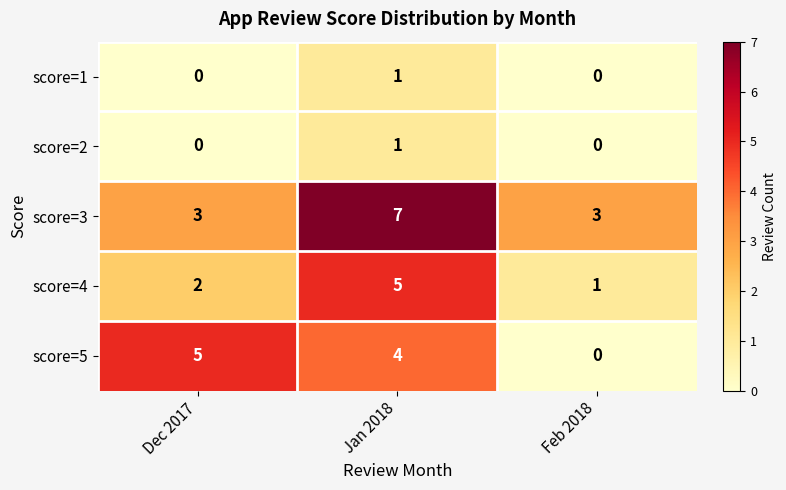

Which category has the highest value in the score=3 series?

Jan 2018